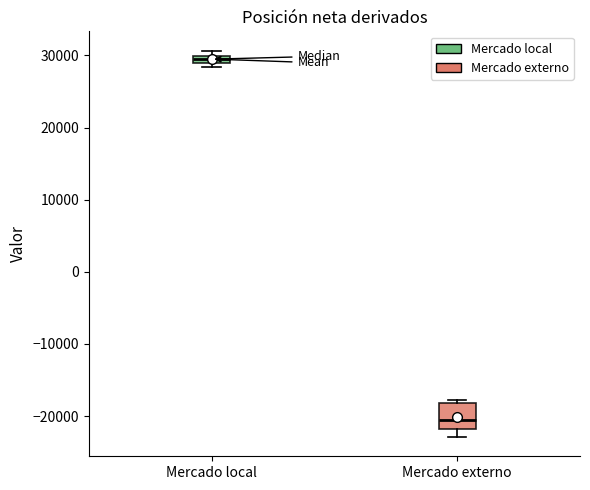

Comparing the boxes themselves (not the whiskers), which one is the tallest?

Mercado externo